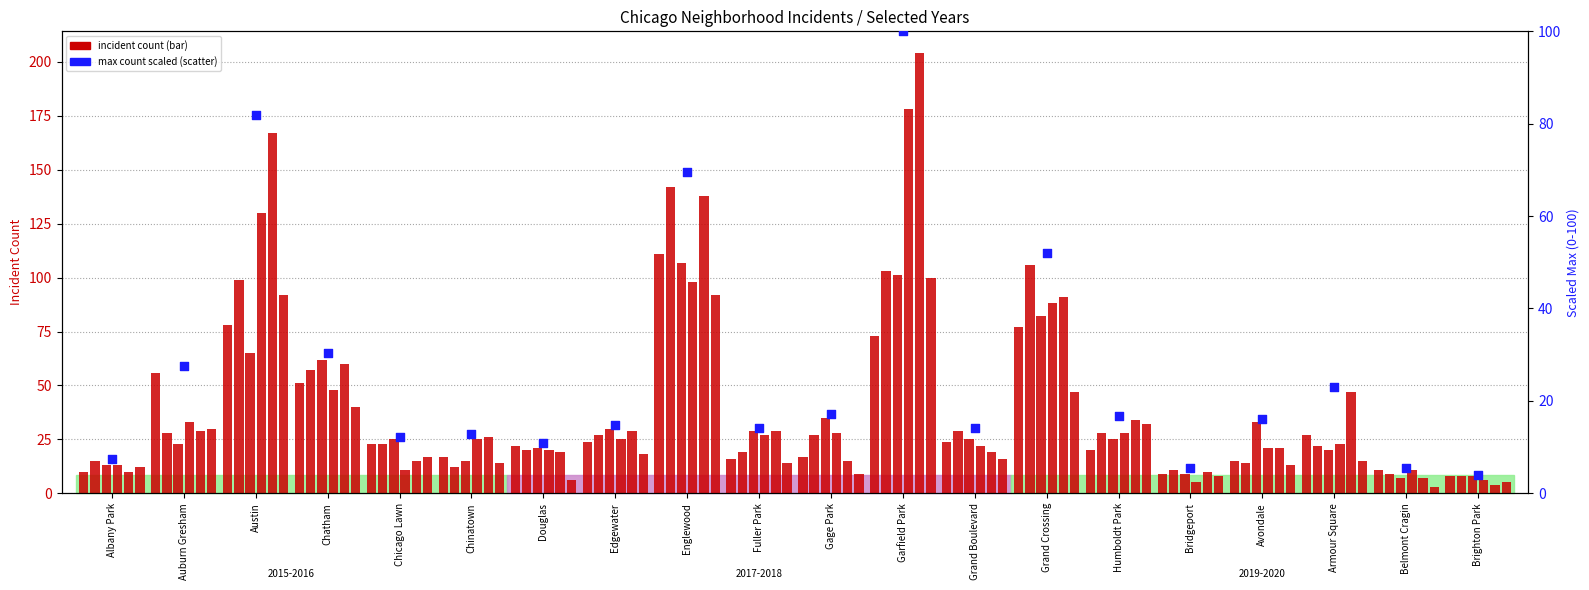

What is the change in value from Albany Park to Brighton Park?

-3.4